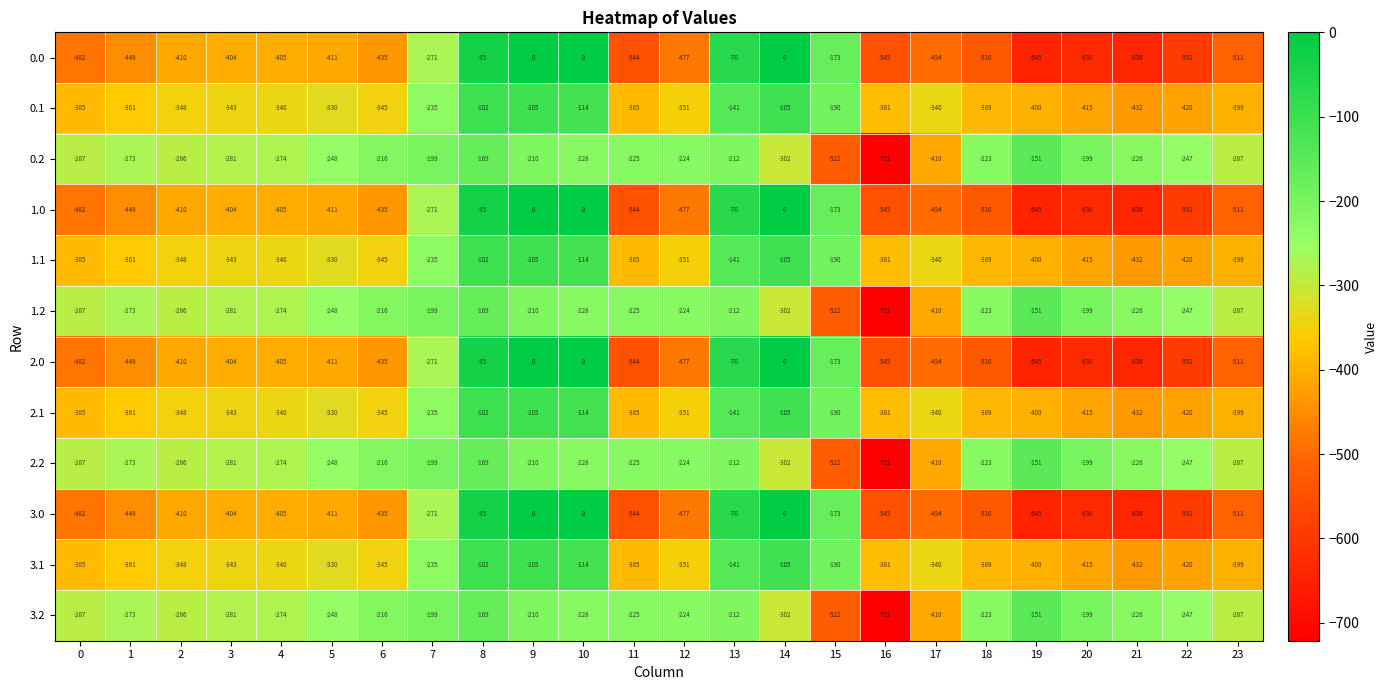

How many values in the 1.0 series exceed -435?

11